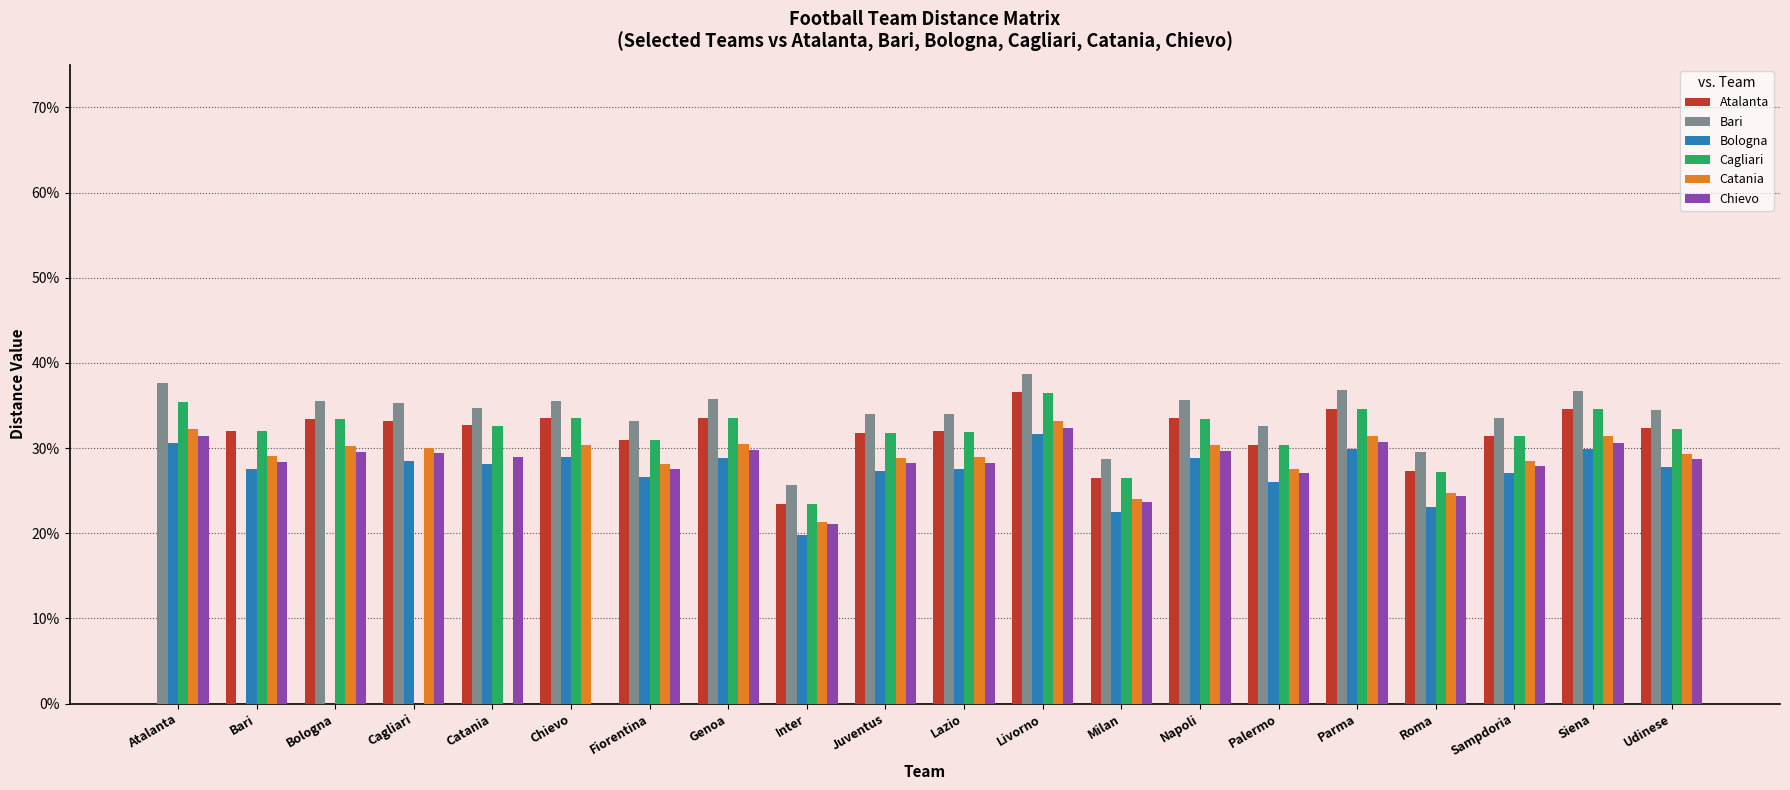

At which category is the sum across all series the highest?

Livorno